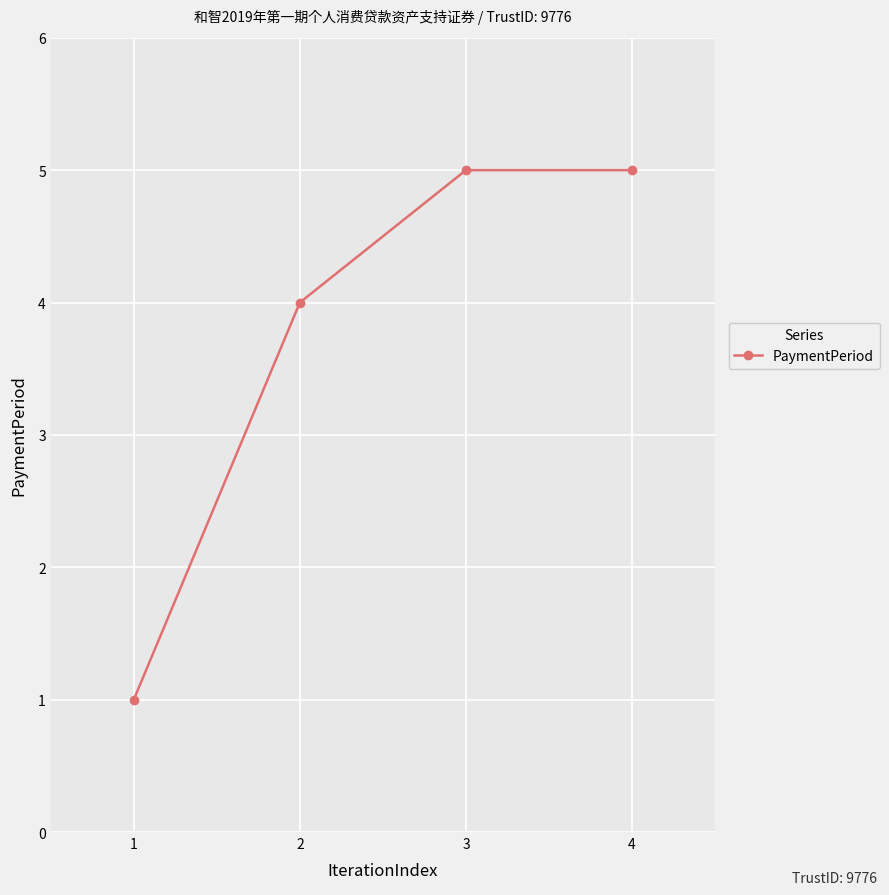

What is the approximate value at 4?

5